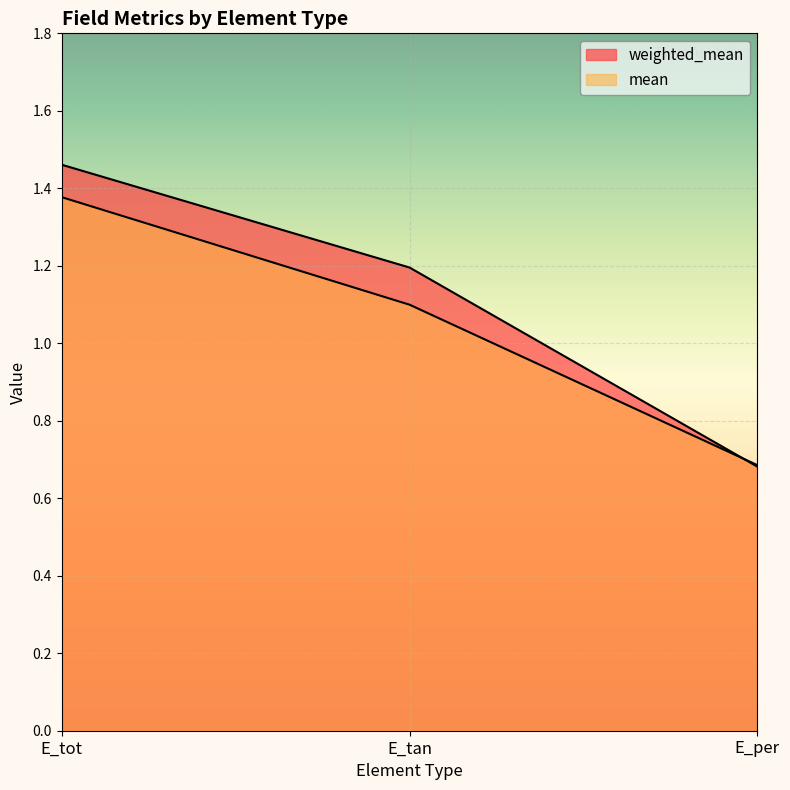

Which label corresponds to the smallest value in the chart?

E_per